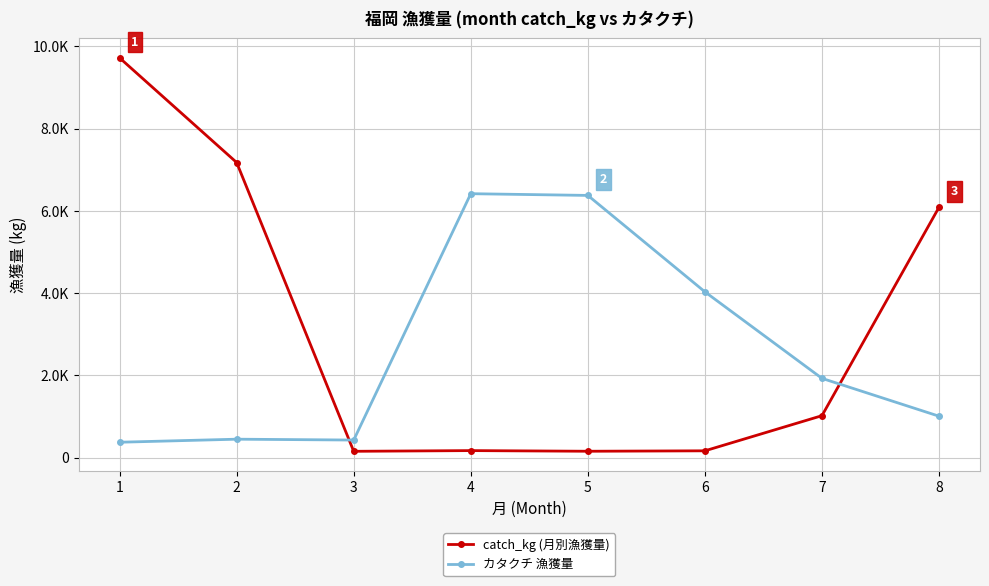

What is the spread (max minus min) of values at 6?

3865.8